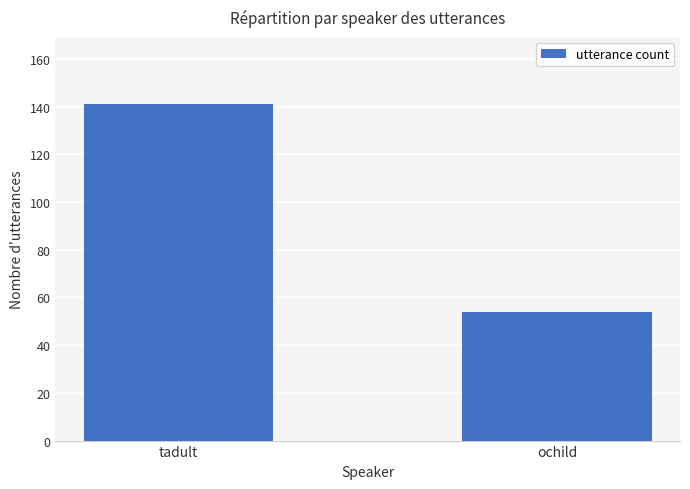

Rank the categories by value from highest to lowest.

tadult, ochild